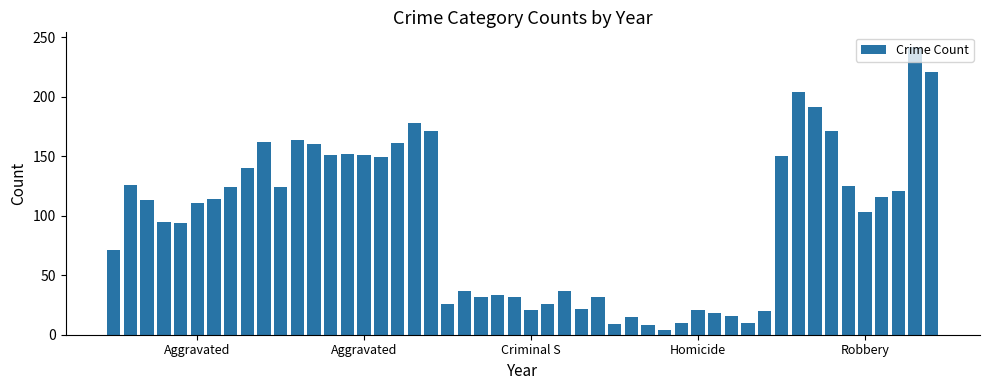

What is the greatest value displayed?

242